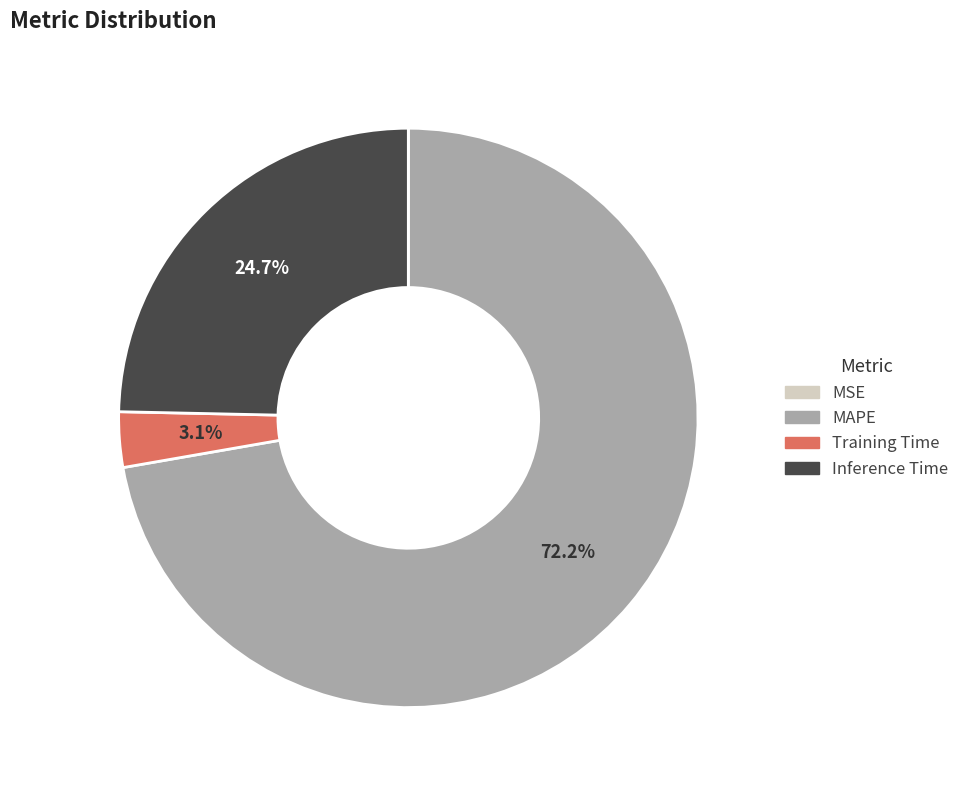

What is the majority slice?

MAPE